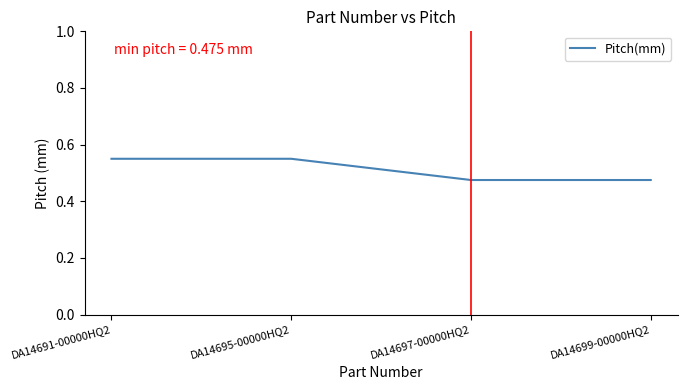

What position from the left is DA14697-00000HQ2?

3